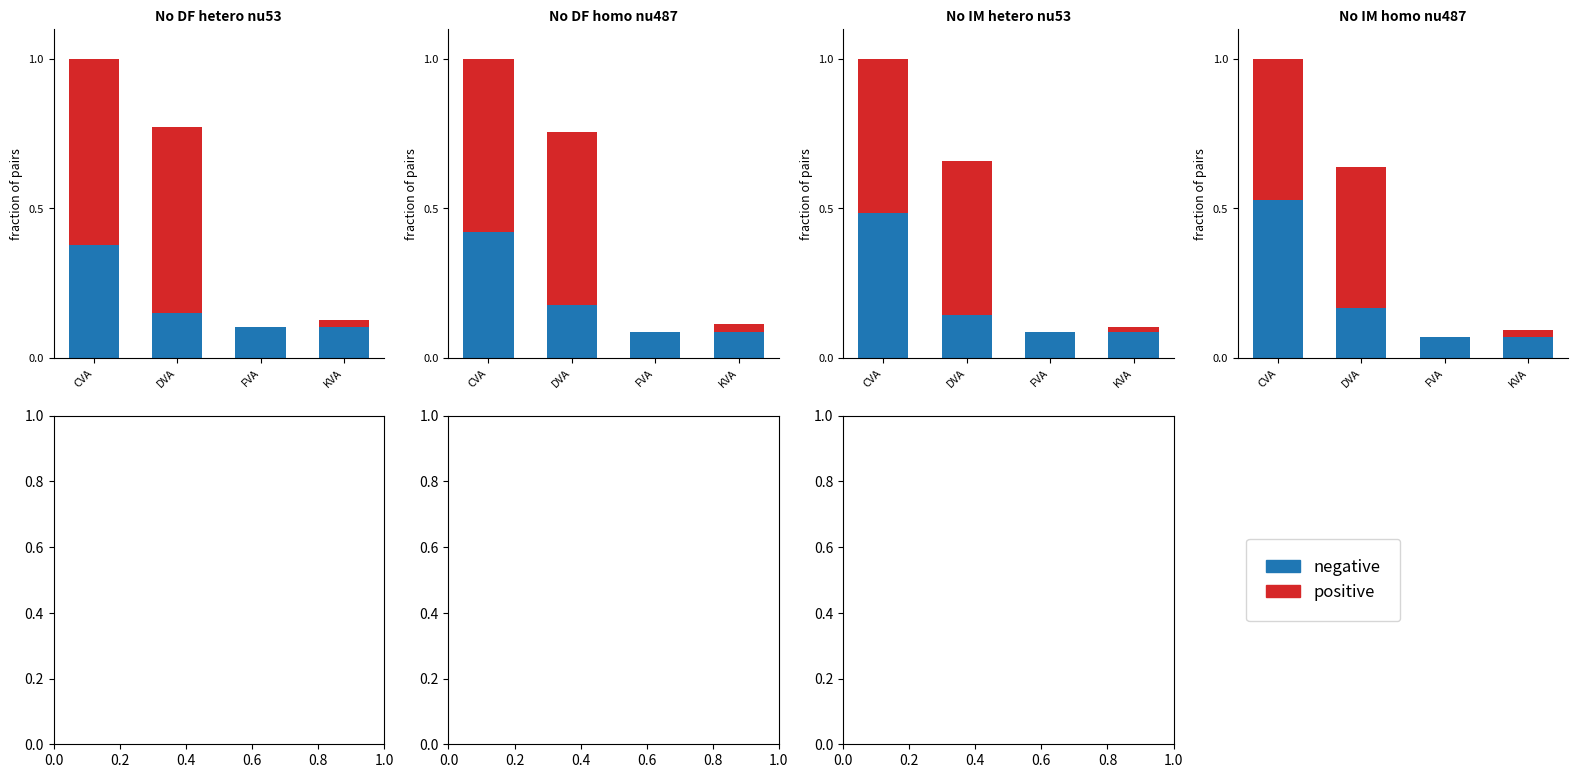

The value of negative at CVA is 0.5. True or false?

True